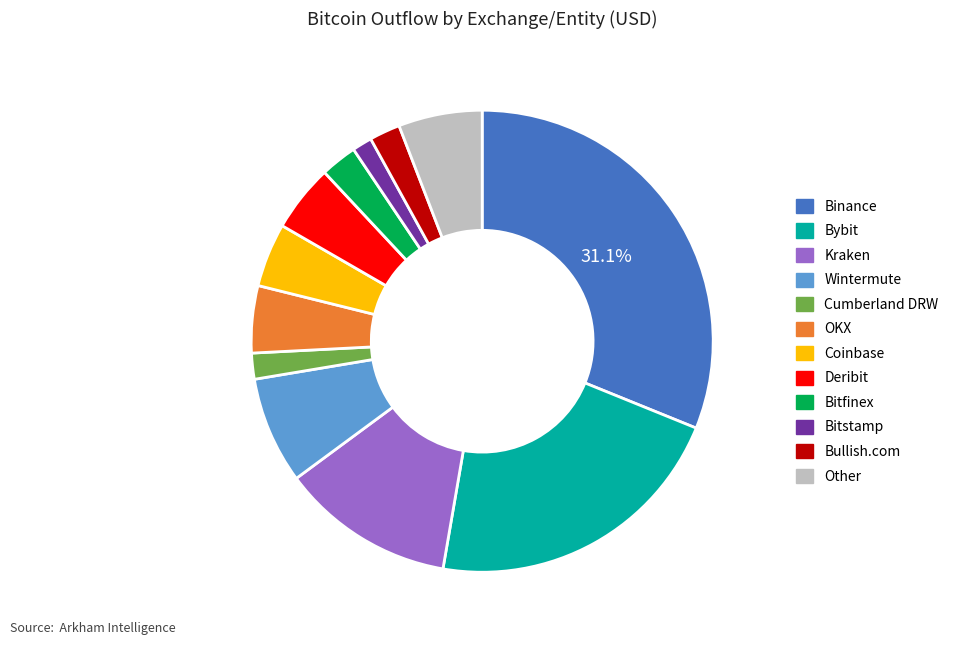

To the nearest percent, what is the average slice percentage?

8%